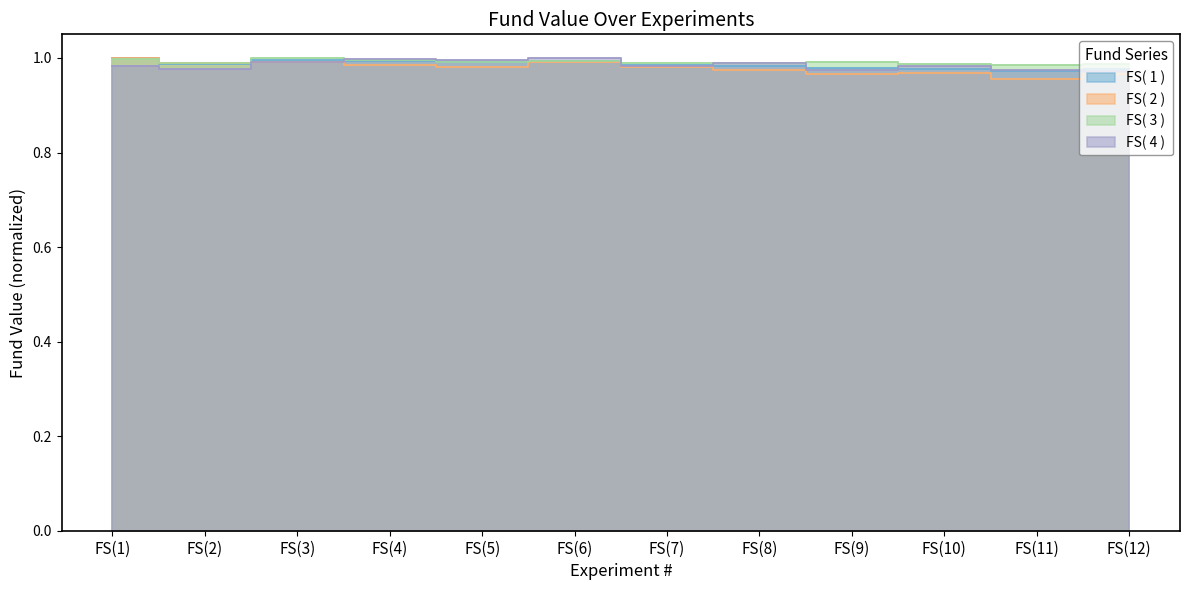

Where is the first local minimum for FS( 2 )?

FS(2)